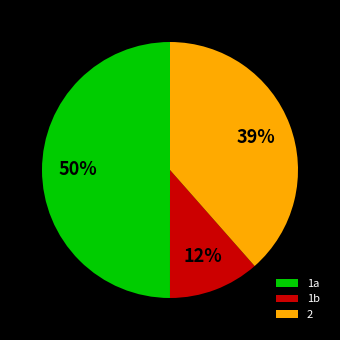

Does 1b account for over 50% of the chart?

No